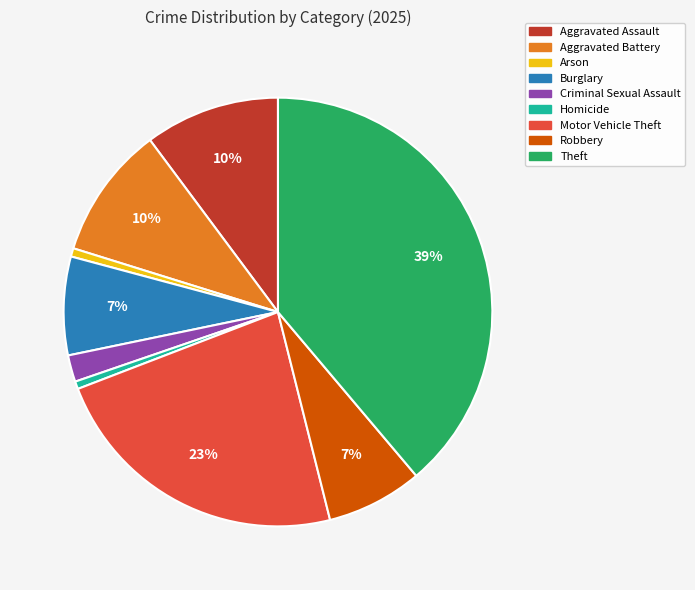

What is the largest slice in the pie chart?

Theft